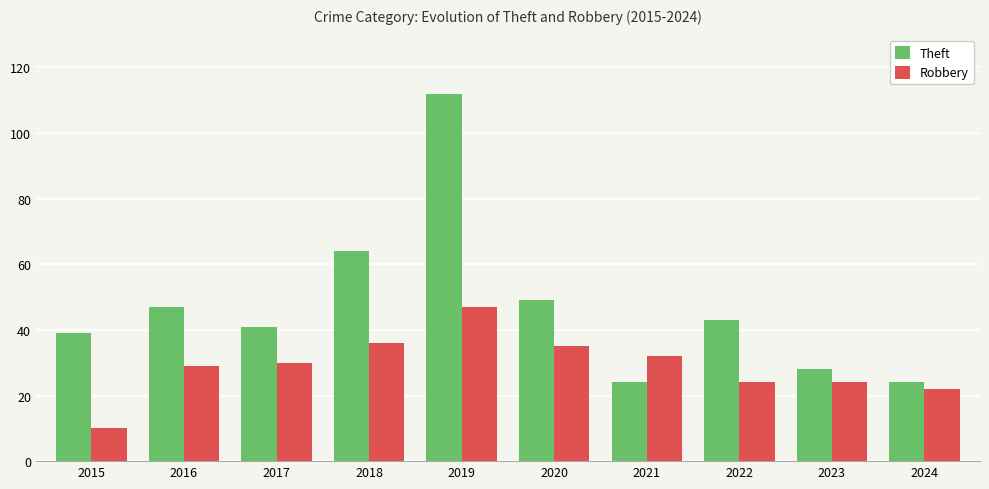

What is the average value of the Theft series?

47